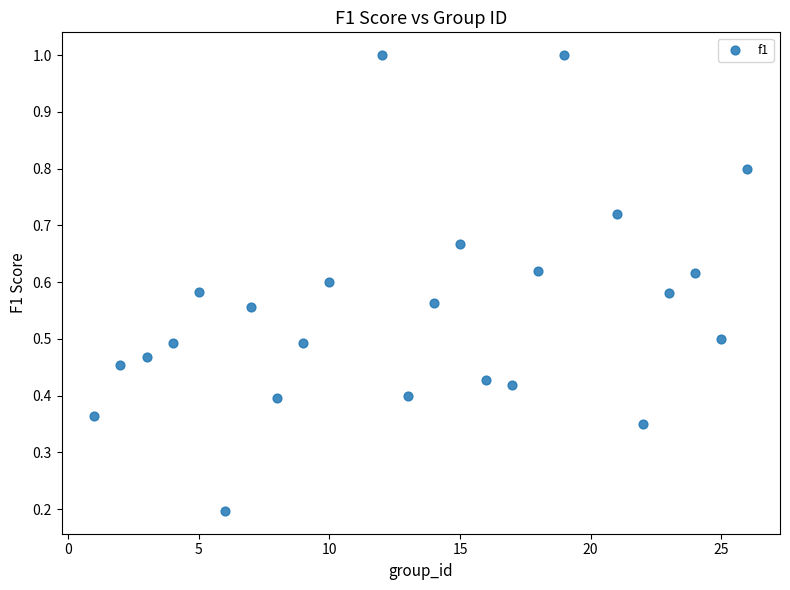

What is the range of X values (max minus min)?

25.0